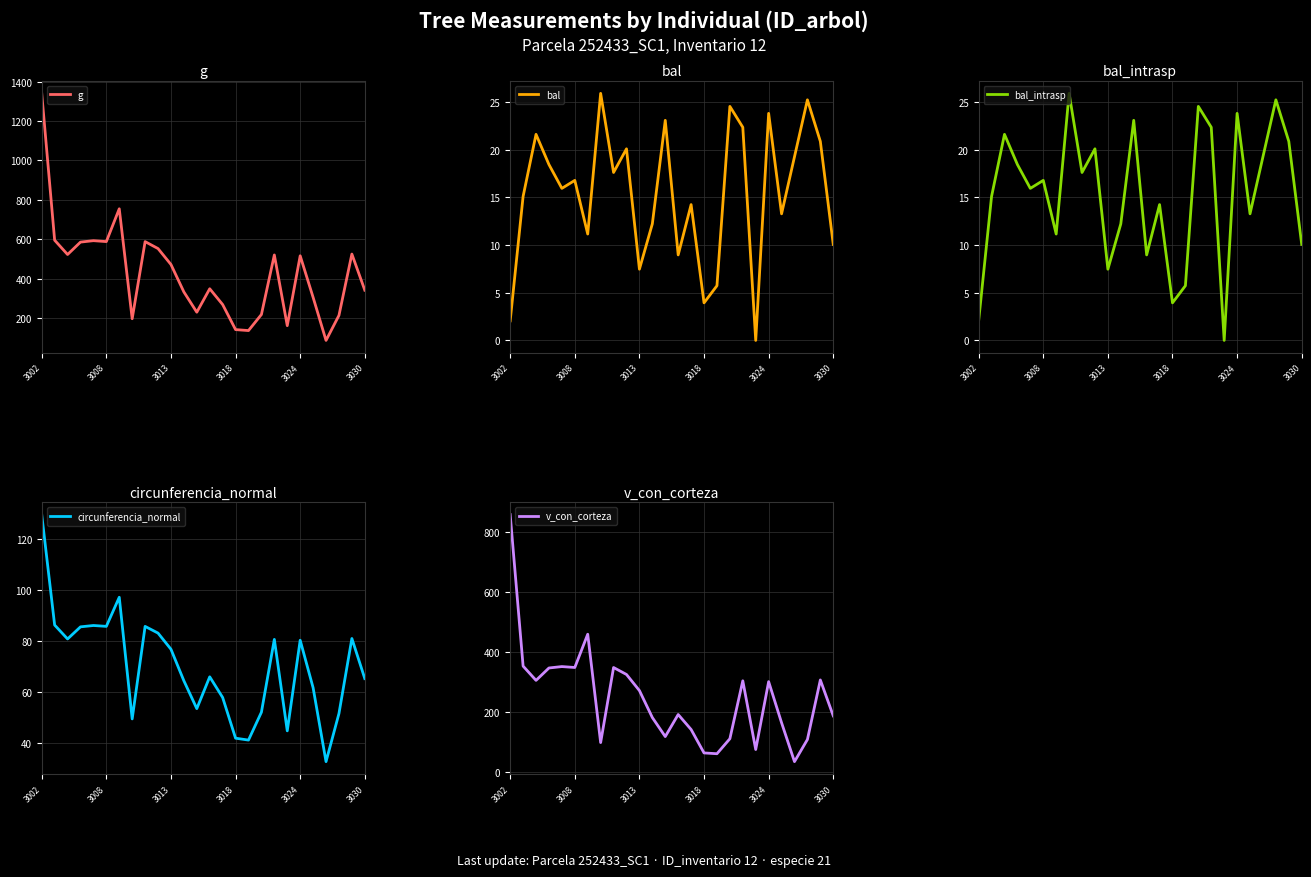

What are all the series names shown in the legend?

g, bal, bal_intrasp, circunferencia_normal, v_con_corteza